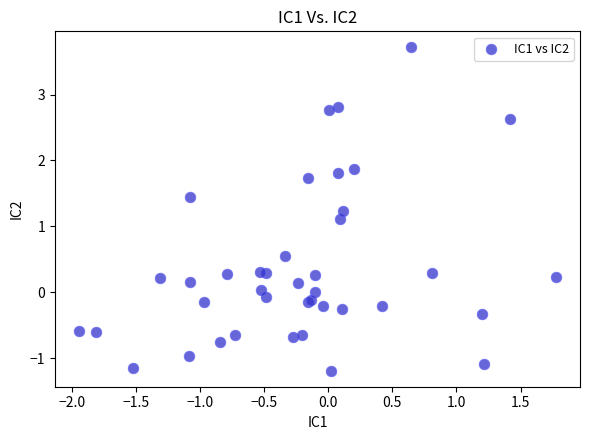

What Y value in the scatter plot is closest to 1?

1.1